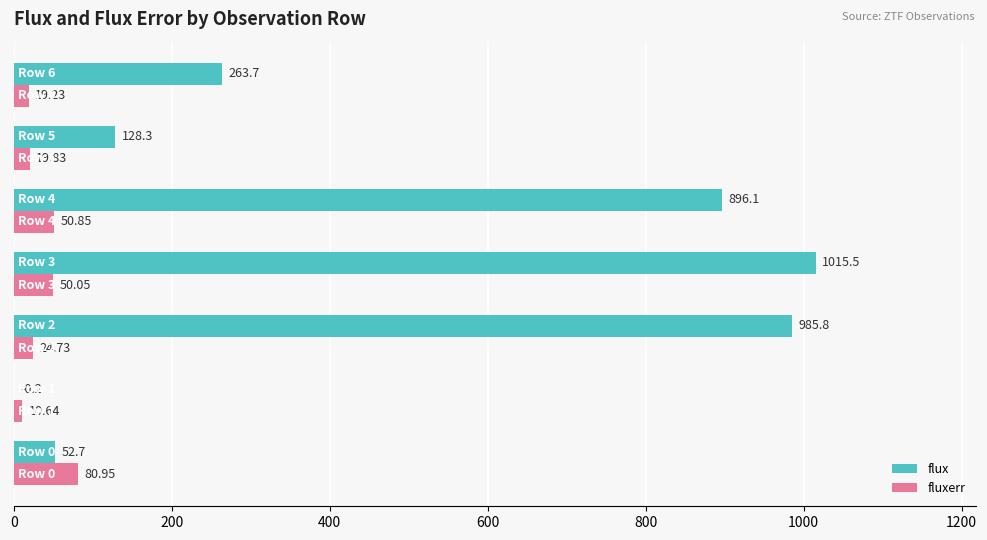

Count the number of categories in the chart.

7